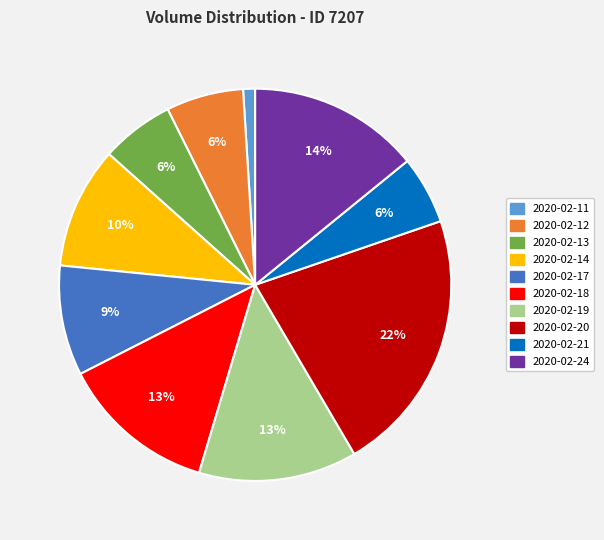

Which category has the biggest portion of the pie?

2020-02-20